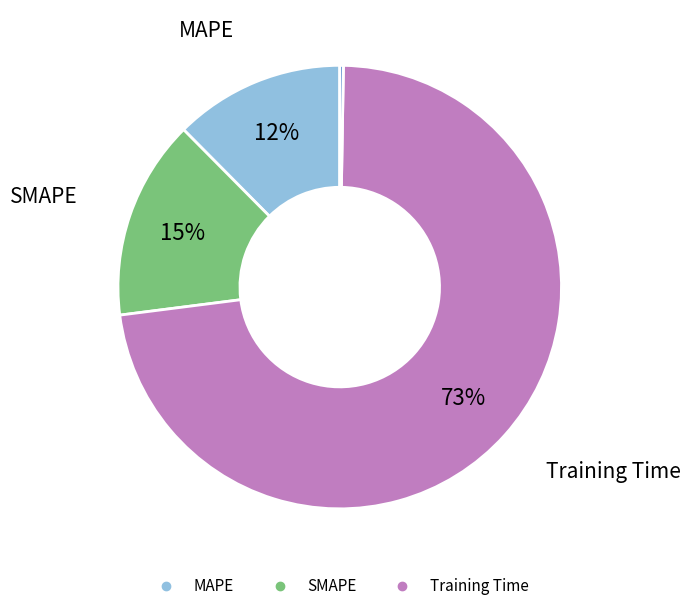

To the nearest percent, what is the average slice percentage?

20%